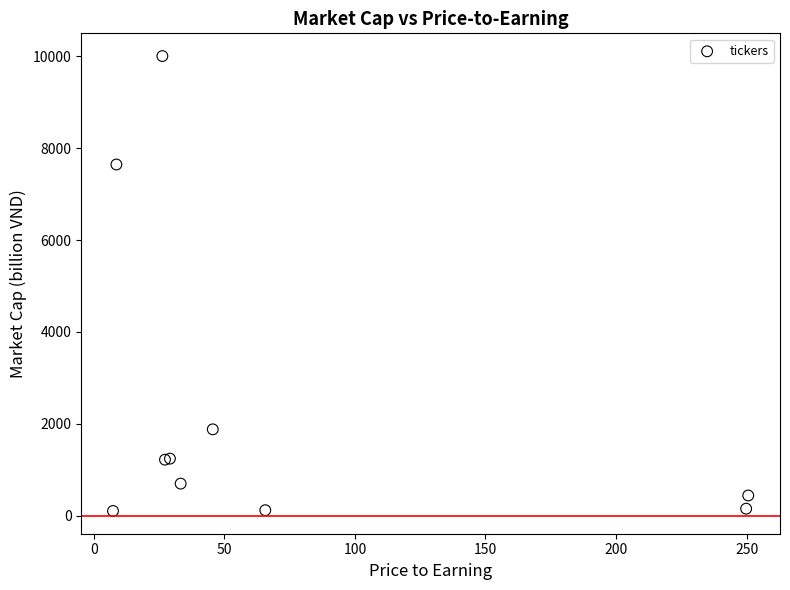

What Y value in the scatter plot is closest to 5054?

7645